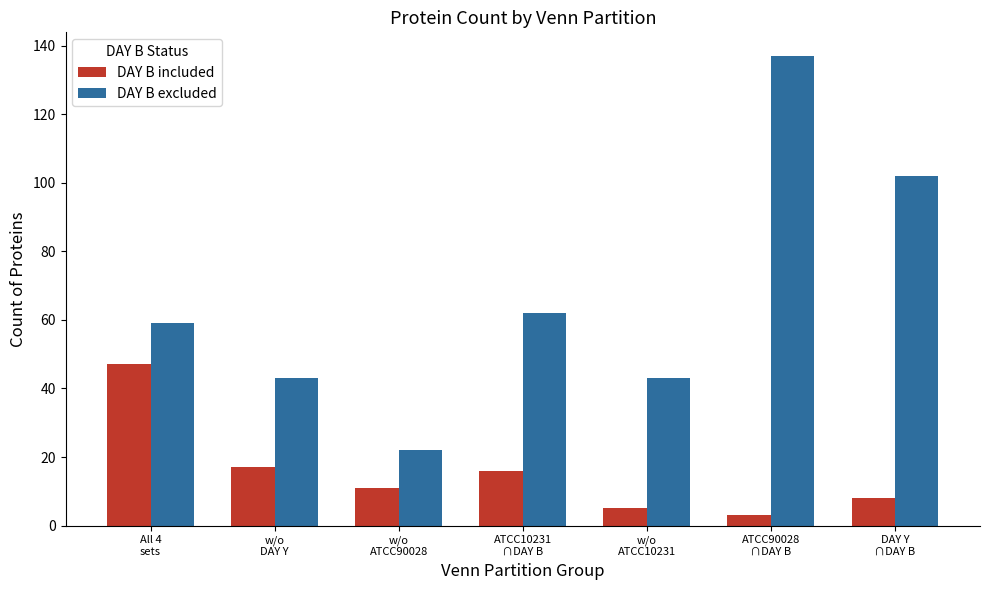

What is the average value of the DAY B included series?

15